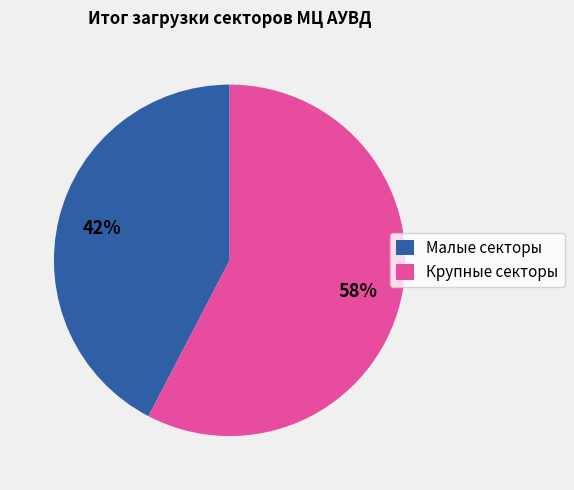

Between Малые секторы and Крупные секторы, which is larger?

Крупные секторы